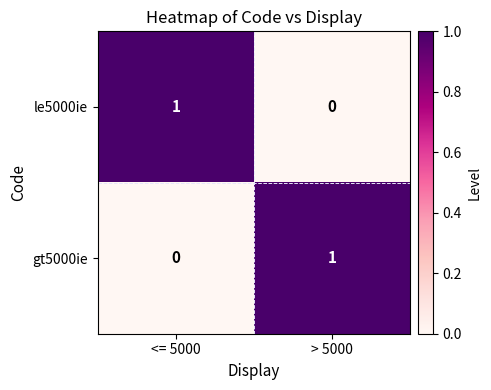

Reading left to right, transcribe all the data shown in this chart.

le5000ie: 1	0
gt5000ie: 0	1